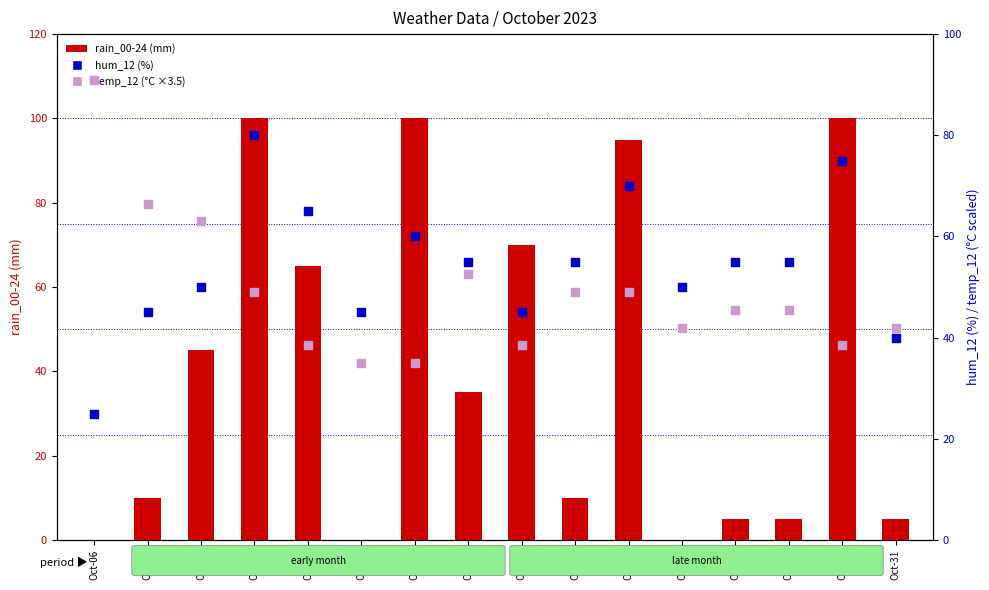

What is the total value across all series at Oct-18?

158.0